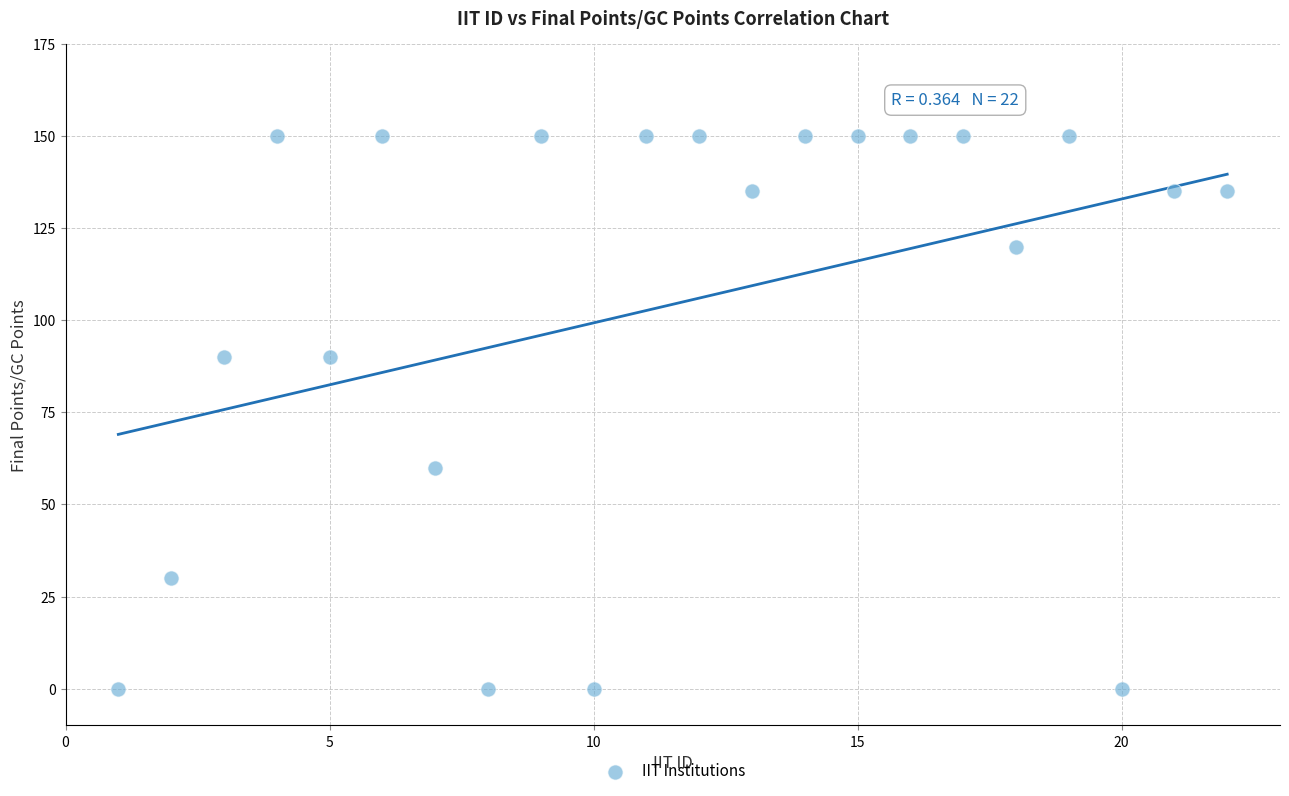

What is the range of X values (max minus min)?

21